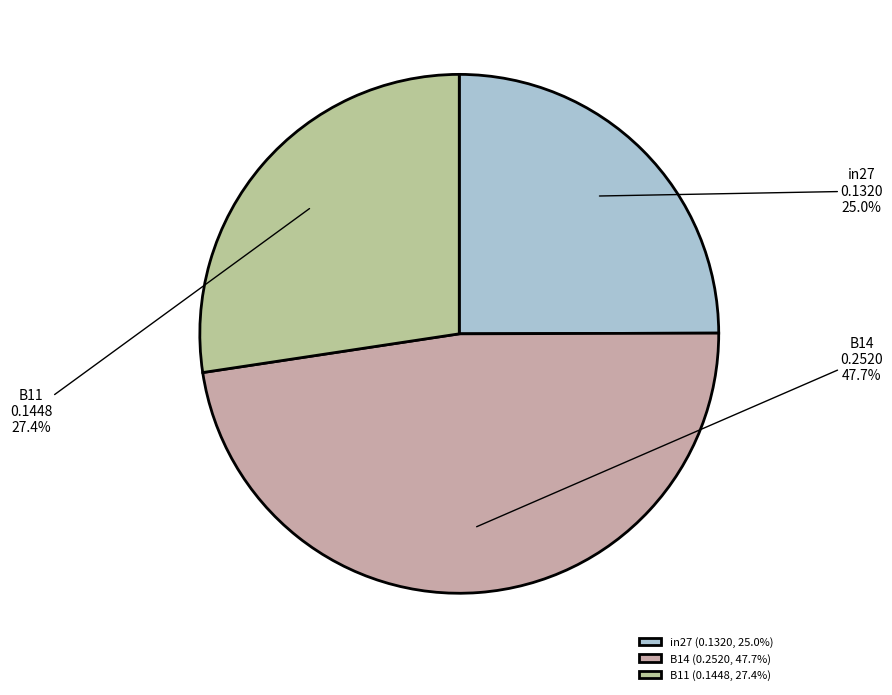

To the nearest percent, what is the difference between the largest and smallest slice percentages?

23%